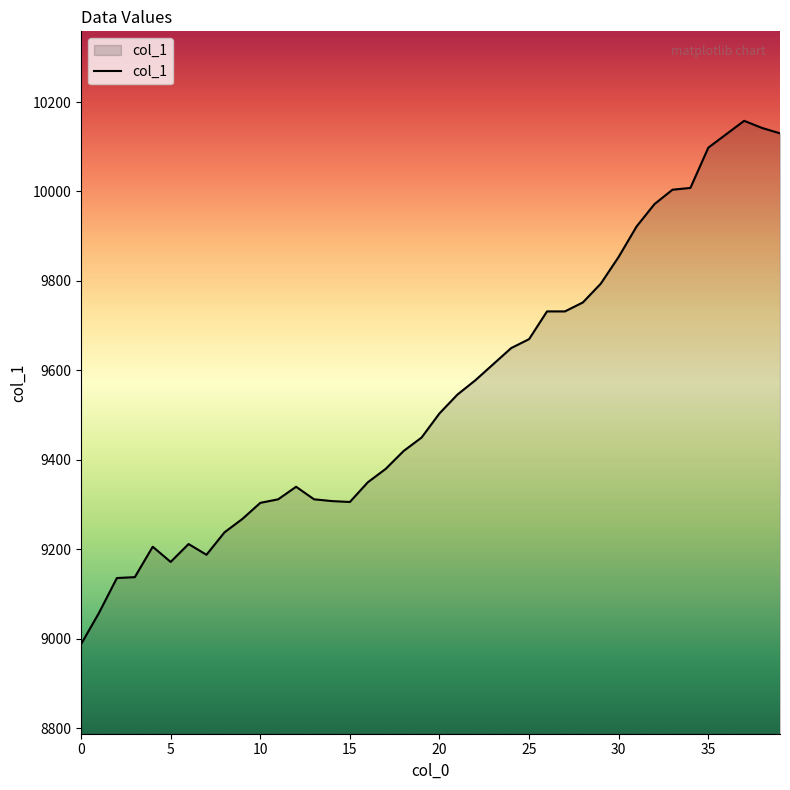

What is the smallest value displayed?

8988